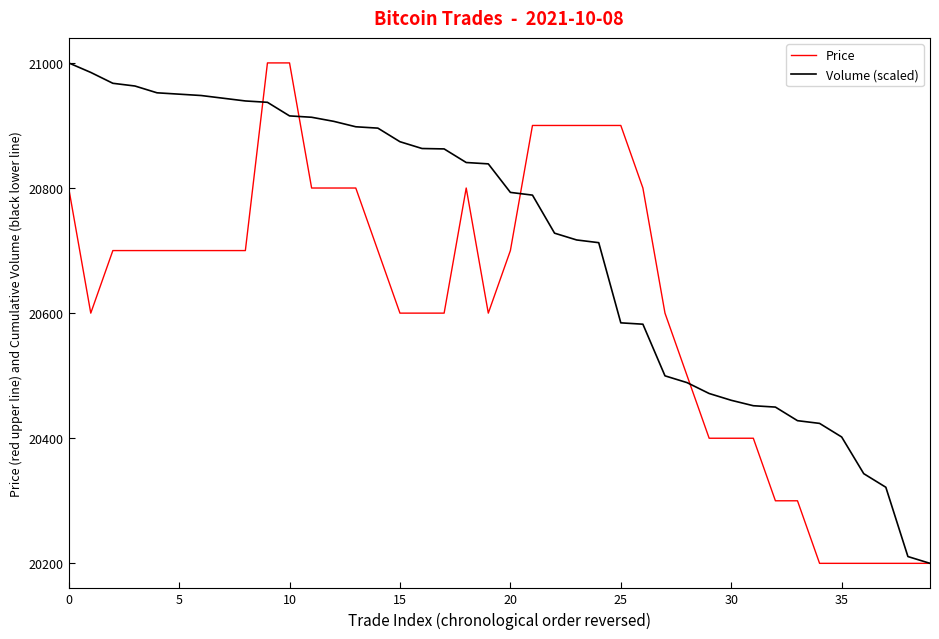

How many lines are shown in the chart?

2